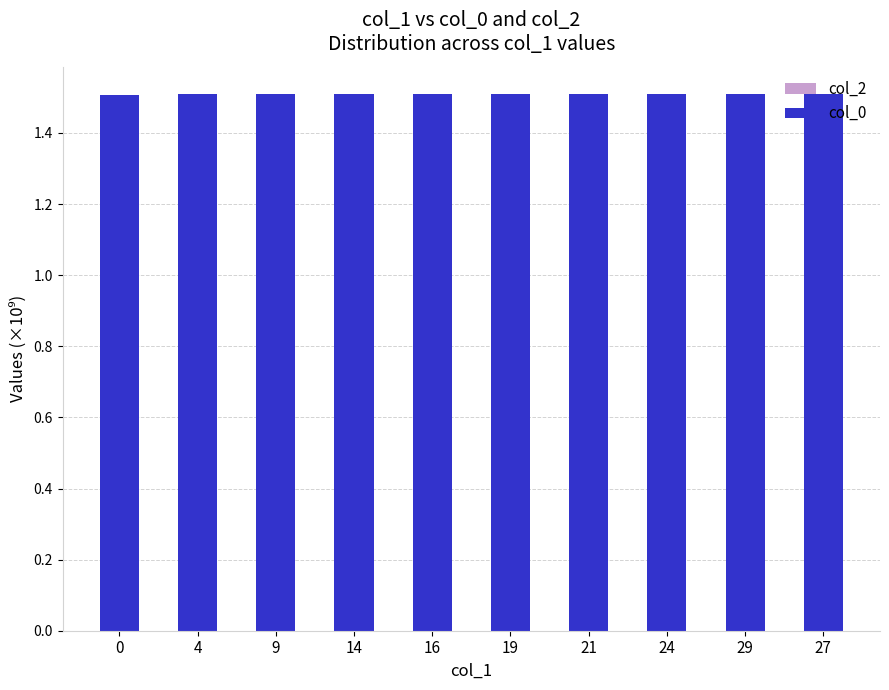

Count the number of categories in the chart.

10